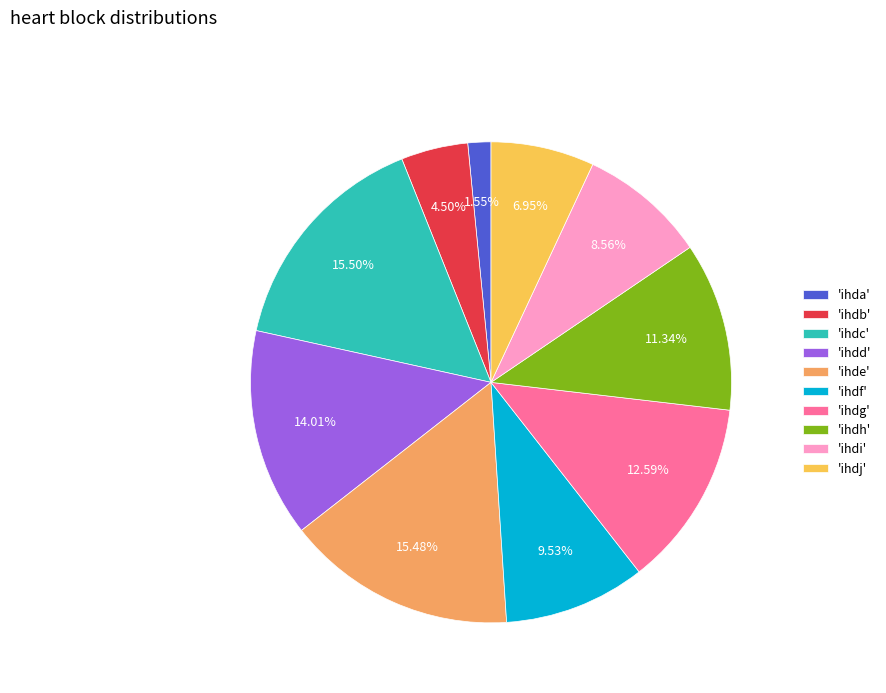

Is the sum of 'ihdi' and 'ihdb' greater than half?

No